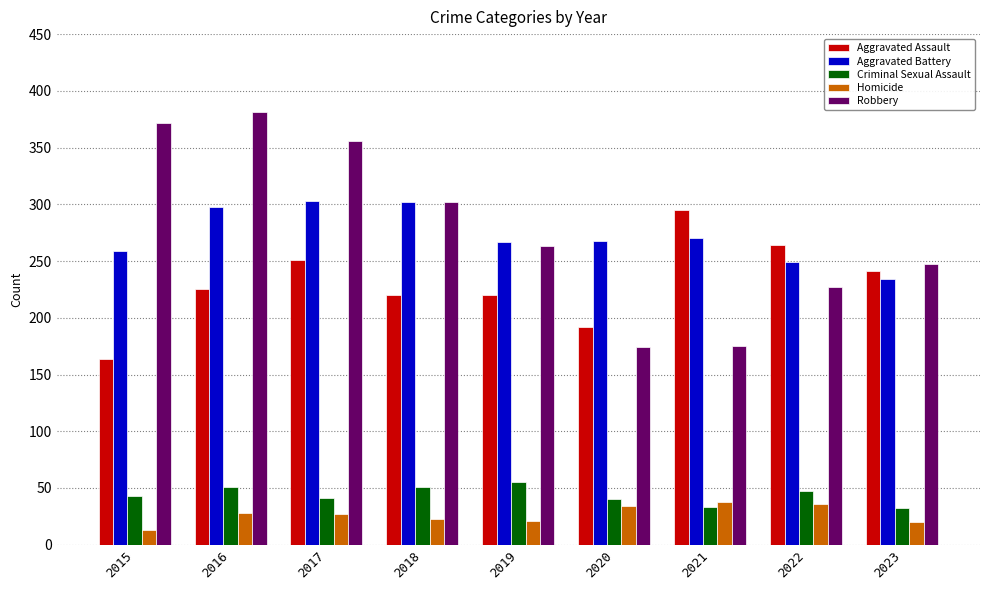

Between 2017 and 2019, which series saw the biggest shift?

Robbery